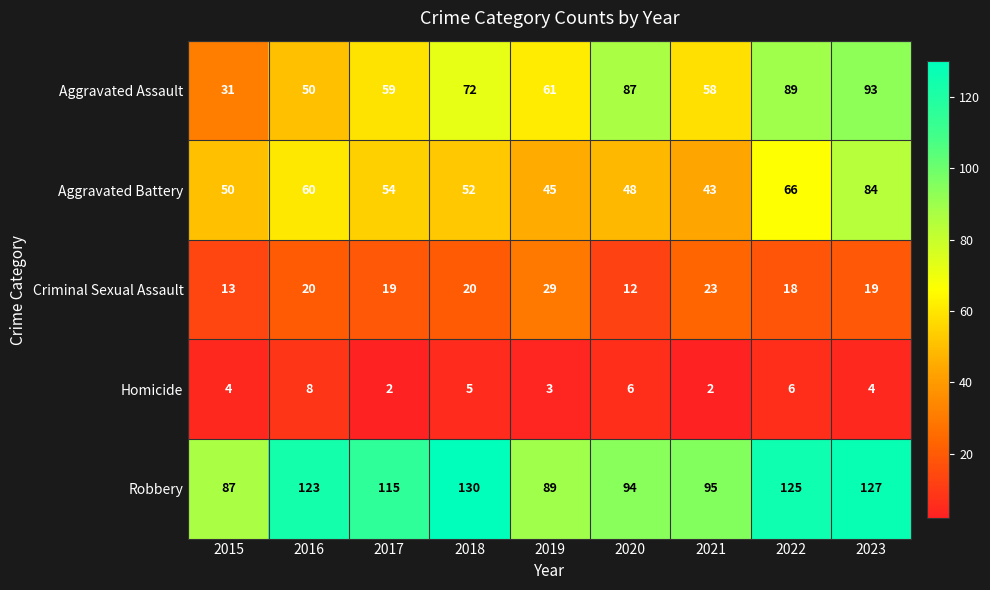

What is the sum of all Criminal Sexual Assault values?

173